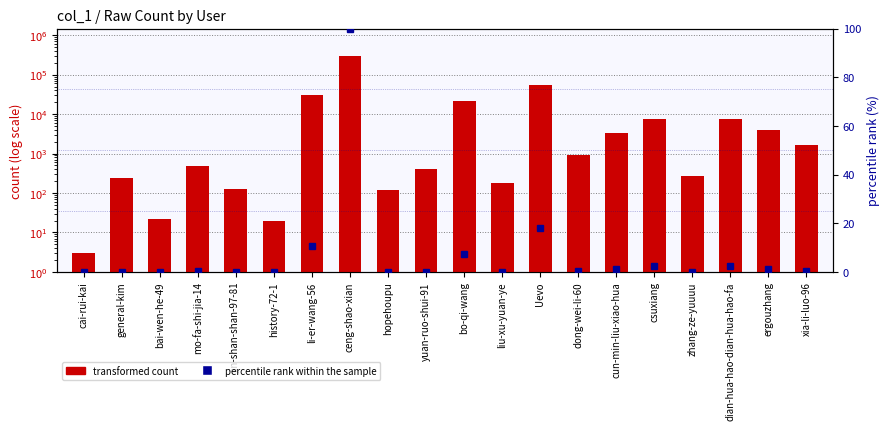

Reading left to right, what are all the values shown in this chart?

transformed count: cai-rui-kai=3.0	general-kim=244.0	bai-wen-he-49=22.0	mo-fa-shi-jia-14=490.0	jin-shan-shan-97-81=125.0	history-72-1=19.0	li-er-wang-56=31038.0	ceng-shao-xian=294804.0	hopehoupu=116.0	yuan-ruo-shui-91=408.0	bo-qi-wang=21144.0	liu-xu-yuan-ye=177.0	Uevo=53733.0	dong-wei-li-60=905.0	cun-min-liu-xiao-hua=3234.0	csuxiang=7323.0	zhang-ze-yuuuu=264.0	dian-hua-hao-dian-hua-hao-fa=7389.0	ergouzhang=4035.0	xia-li-luo-96=1606.0
percentile rank within the sample: cai-rui-kai=0.0	general-kim=0.1	bai-wen-he-49=0.0	mo-fa-shi-jia-14=0.2	jin-shan-shan-97-81=0.0	history-72-1=0.0	li-er-wang-56=10.5	ceng-shao-xian=100.0	hopehoupu=0.0	yuan-ruo-shui-91=0.1	bo-qi-wang=7.2	liu-xu-yuan-ye=0.1	Uevo=18.2	dong-wei-li-60=0.3	cun-min-liu-xiao-hua=1.1	csuxiang=2.5	zhang-ze-yuuuu=0.1	dian-hua-hao-dian-hua-hao-fa=2.5	ergouzhang=1.4	xia-li-luo-96=0.5